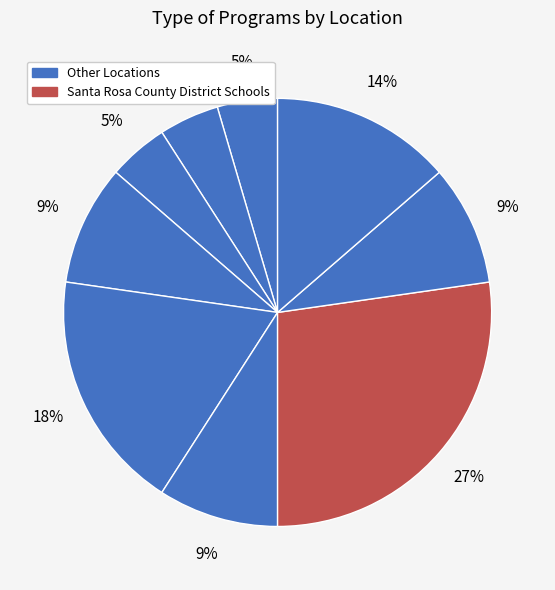

How many segments does this pie chart have?

9